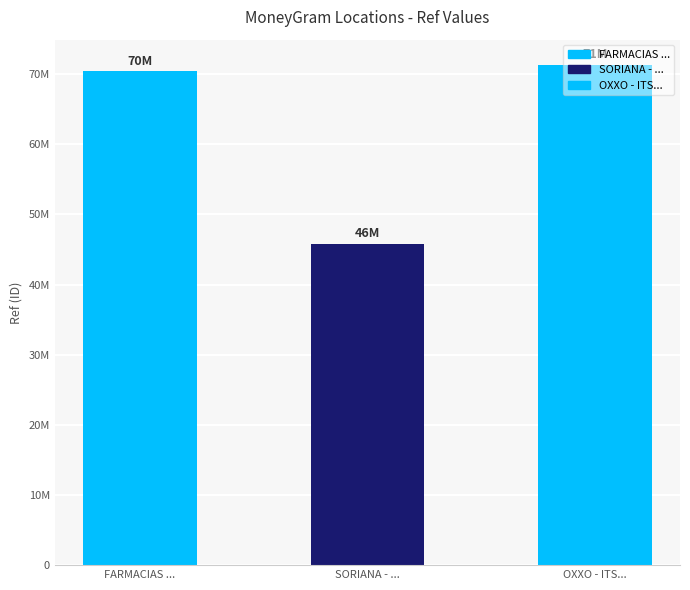

What is the greatest value displayed?

71340508